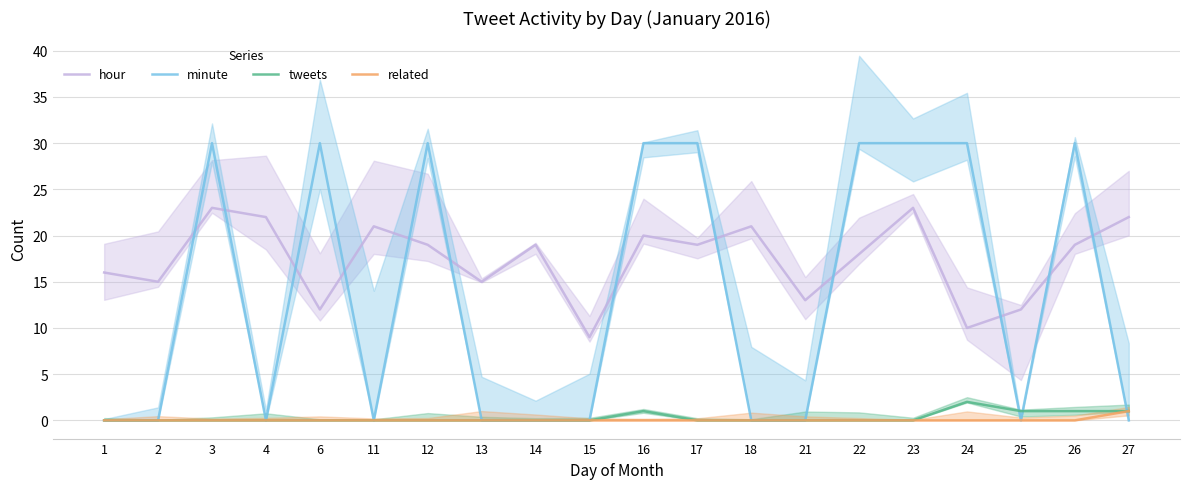

What is the total value across all series at 11?

21